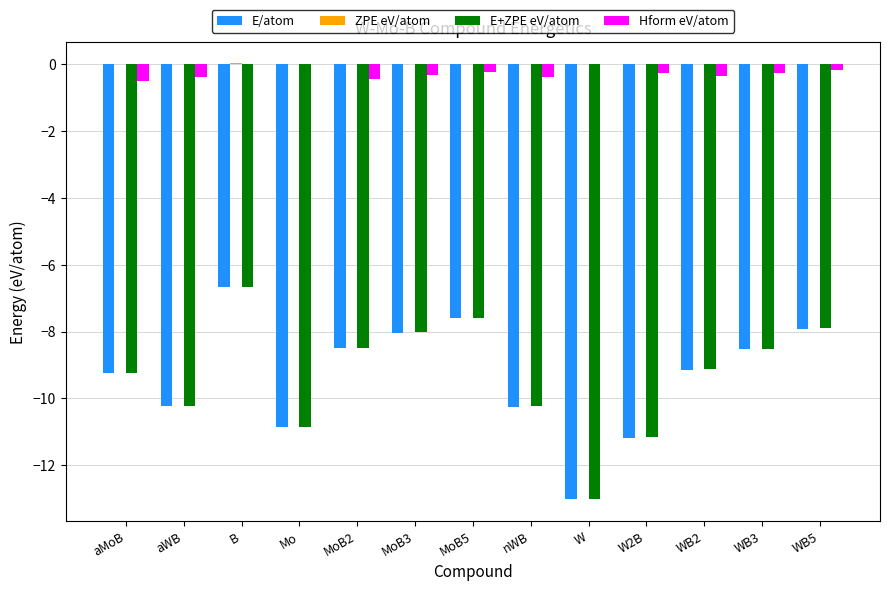

True or false: Hform eV/atom has a value of -0.4 at aWB.

True